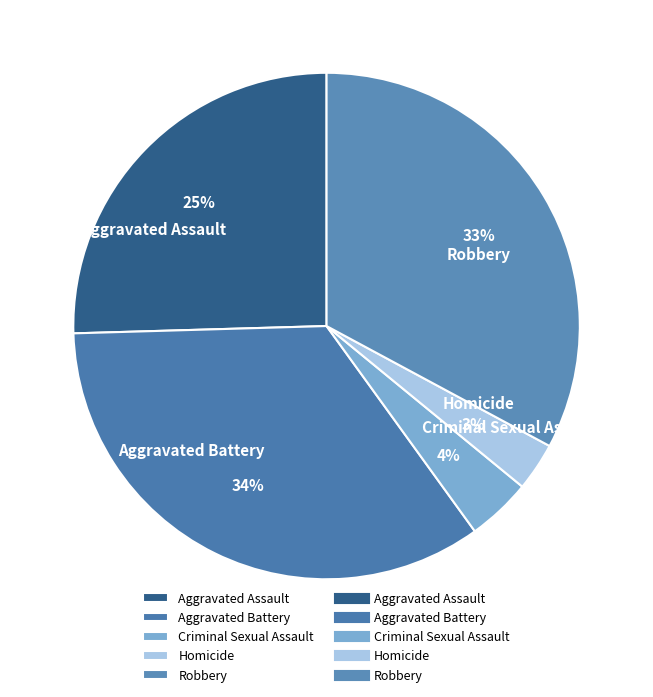

Count the number of slices in the pie.

5